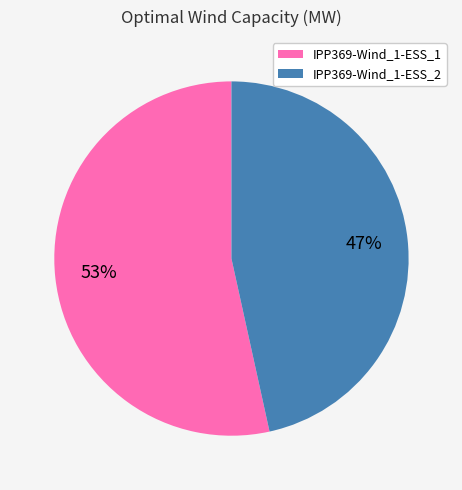

To the nearest percent, what is the combined percentage of IPP369-Wind_1-ESS_2 and IPP369-Wind_1-ESS_1?

100%